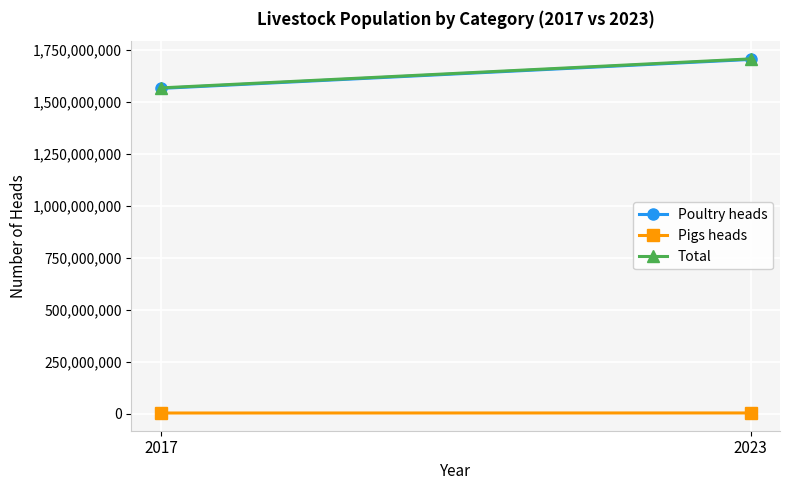

What is the average value of the Total series?

1637180476